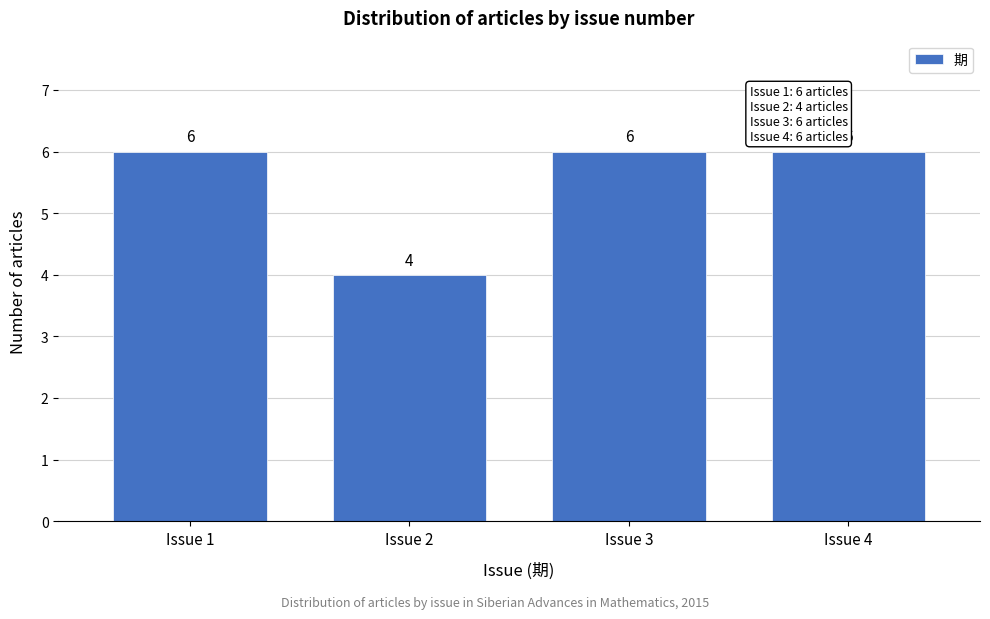

Reading right to left, transcribe all the data shown in this chart.

6	6	4	6